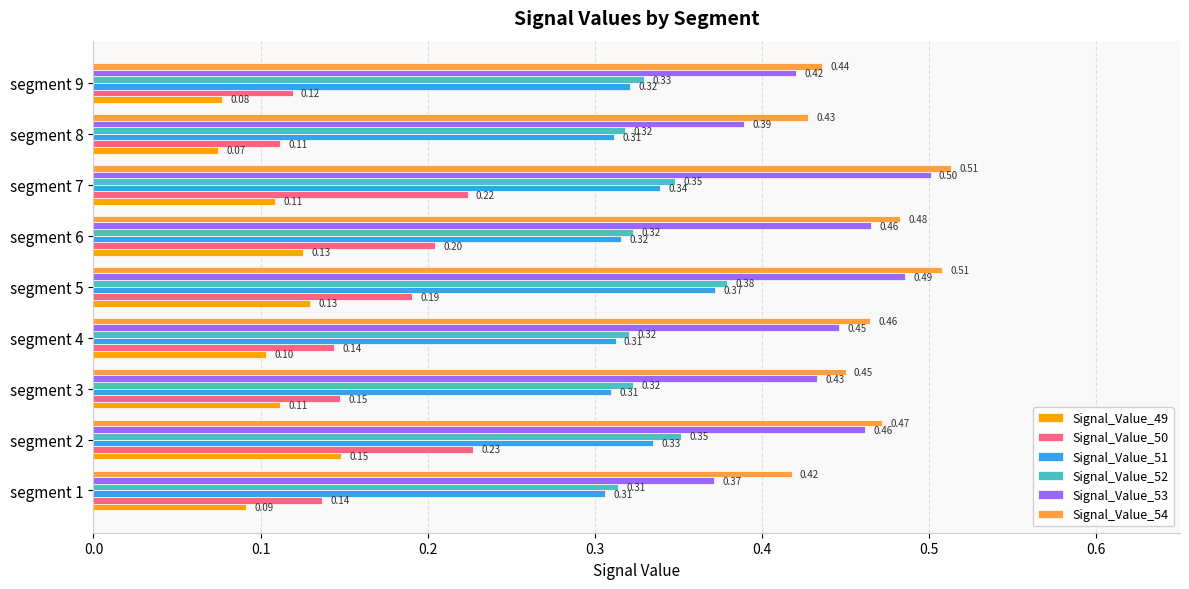

Rank the series by their maximum value, from highest to lowest.

Signal_Value_54, Signal_Value_53, Signal_Value_52, Signal_Value_51, Signal_Value_50, Signal_Value_49